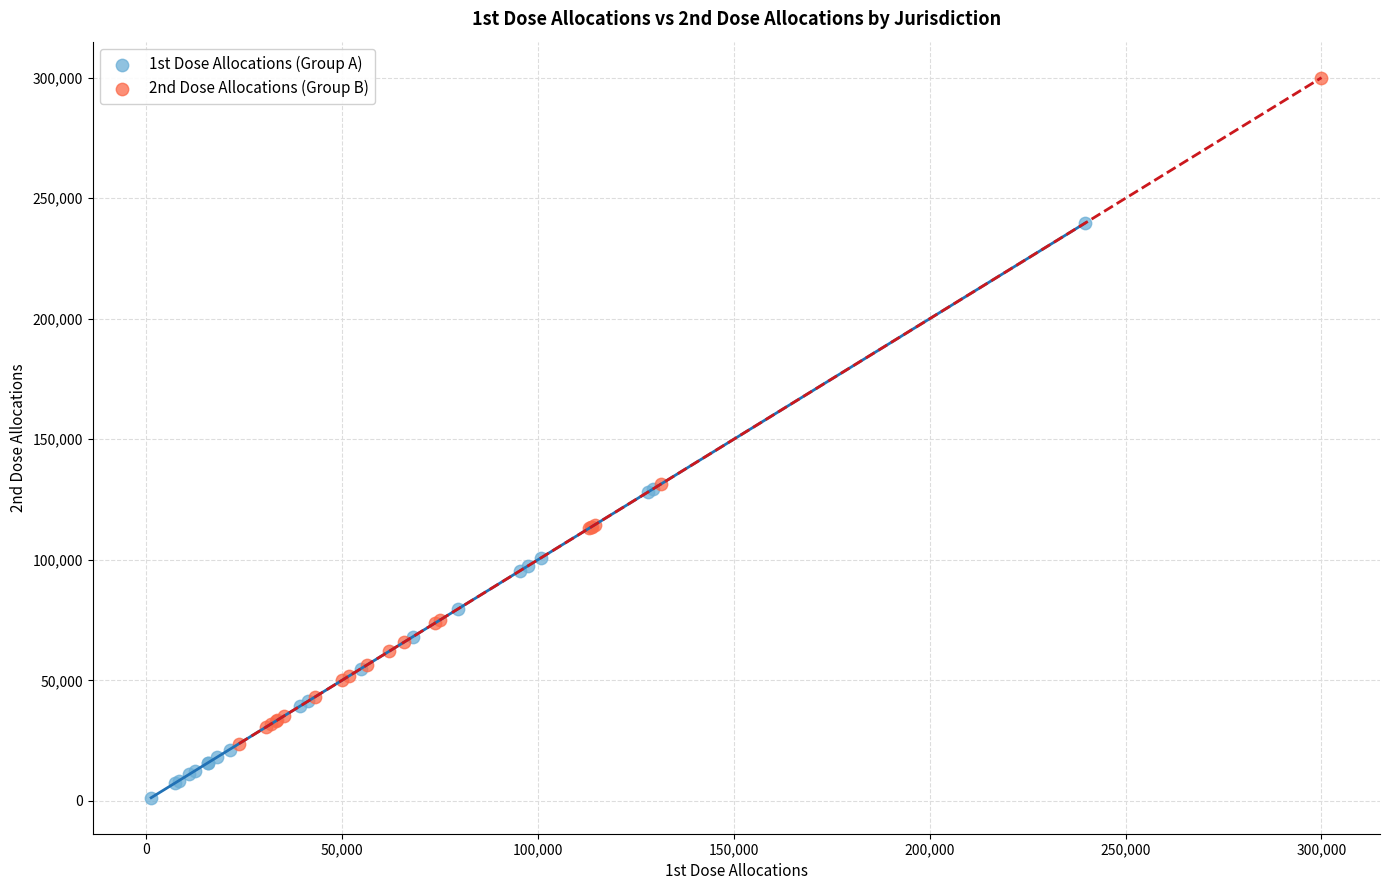

Which series contains the highest Y value?

2nd Dose Allocations (Group B)